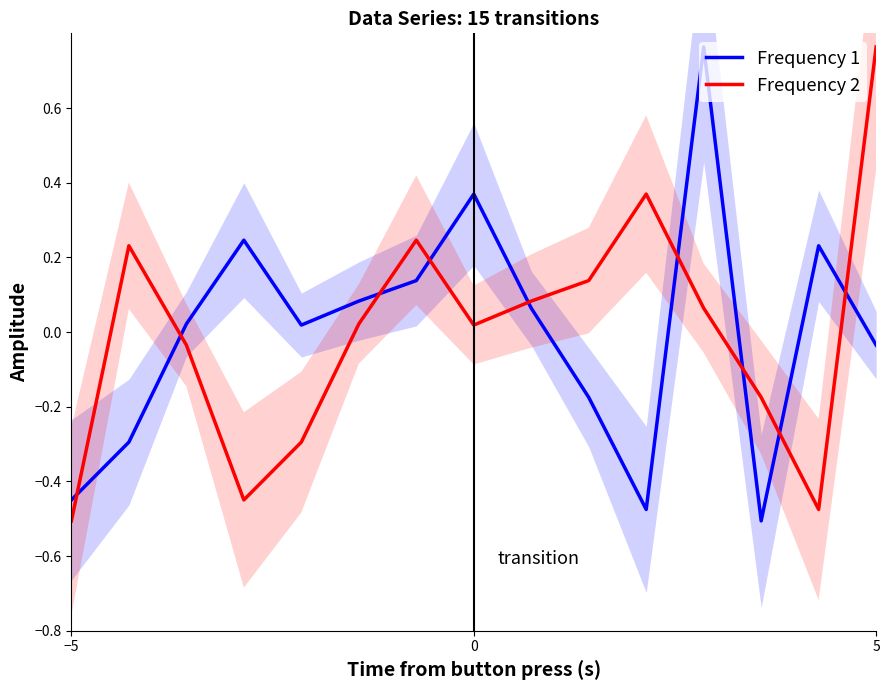

True or false: Frequency 2 has more than 0 interior local peaks.

True